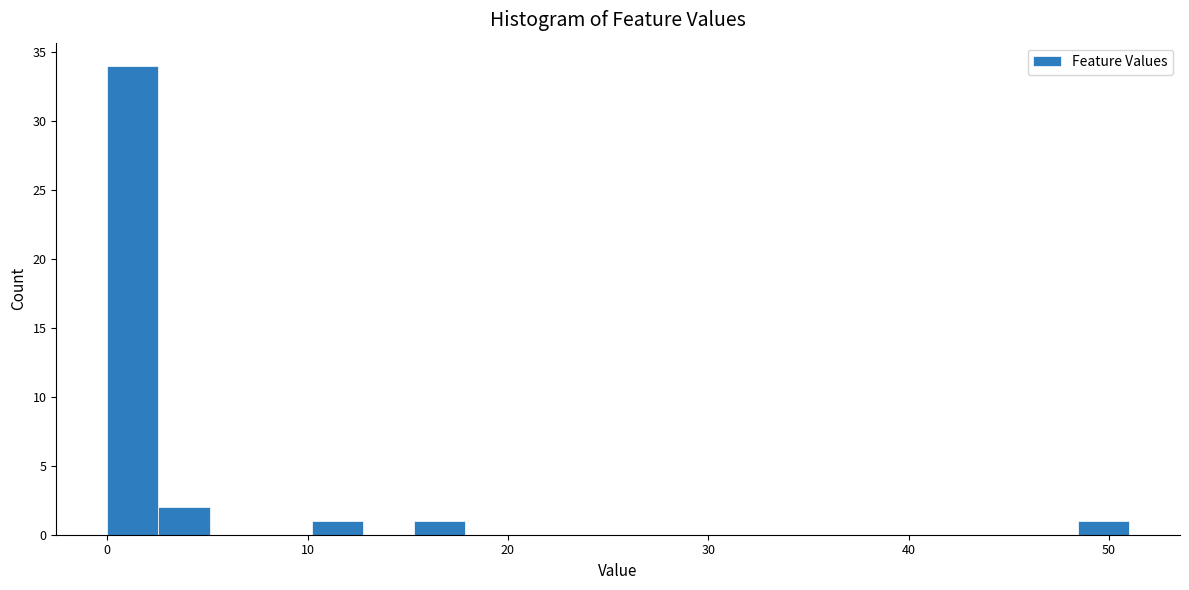

Around what value on the x-axis is the tallest bar? Give the approximate position of its centre, as read against the axis.

1